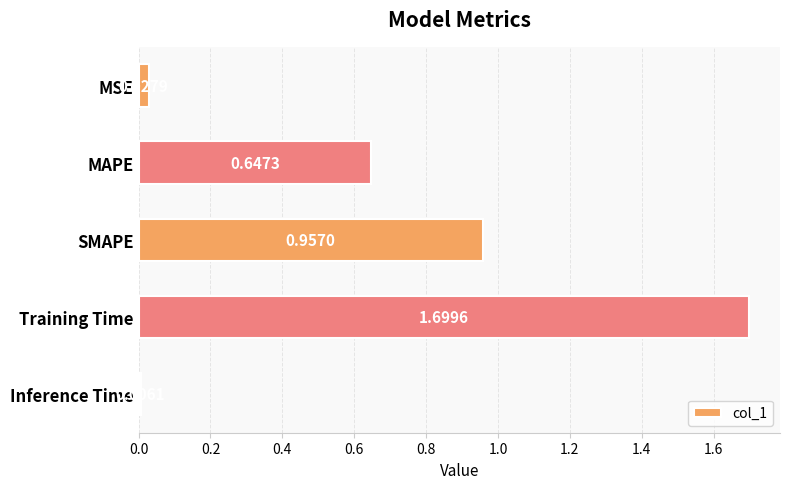

What is the difference between the second highest and second lowest values?

0.9